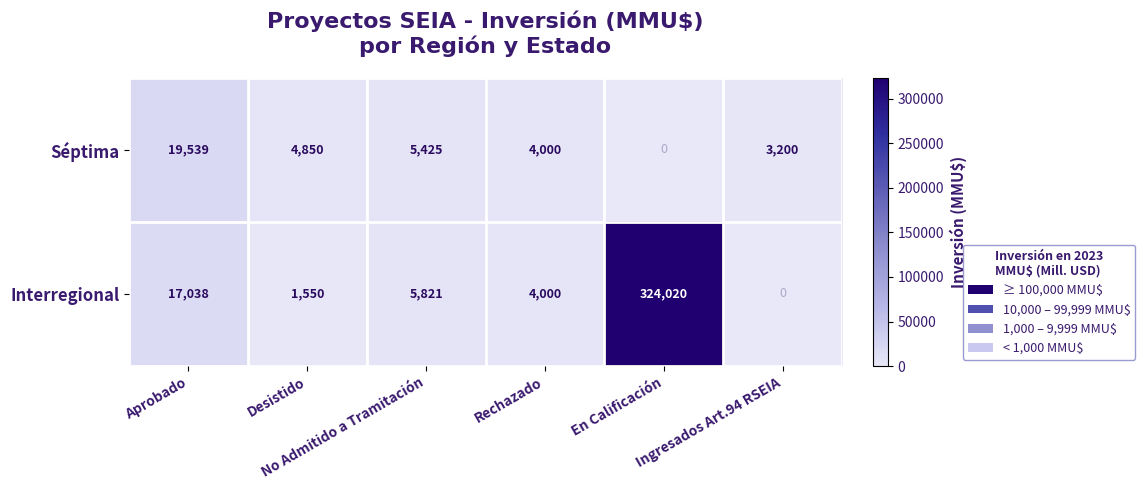

Which series changed the most between Rechazado and Ingresados Art.94 RSEIA?

Interregional